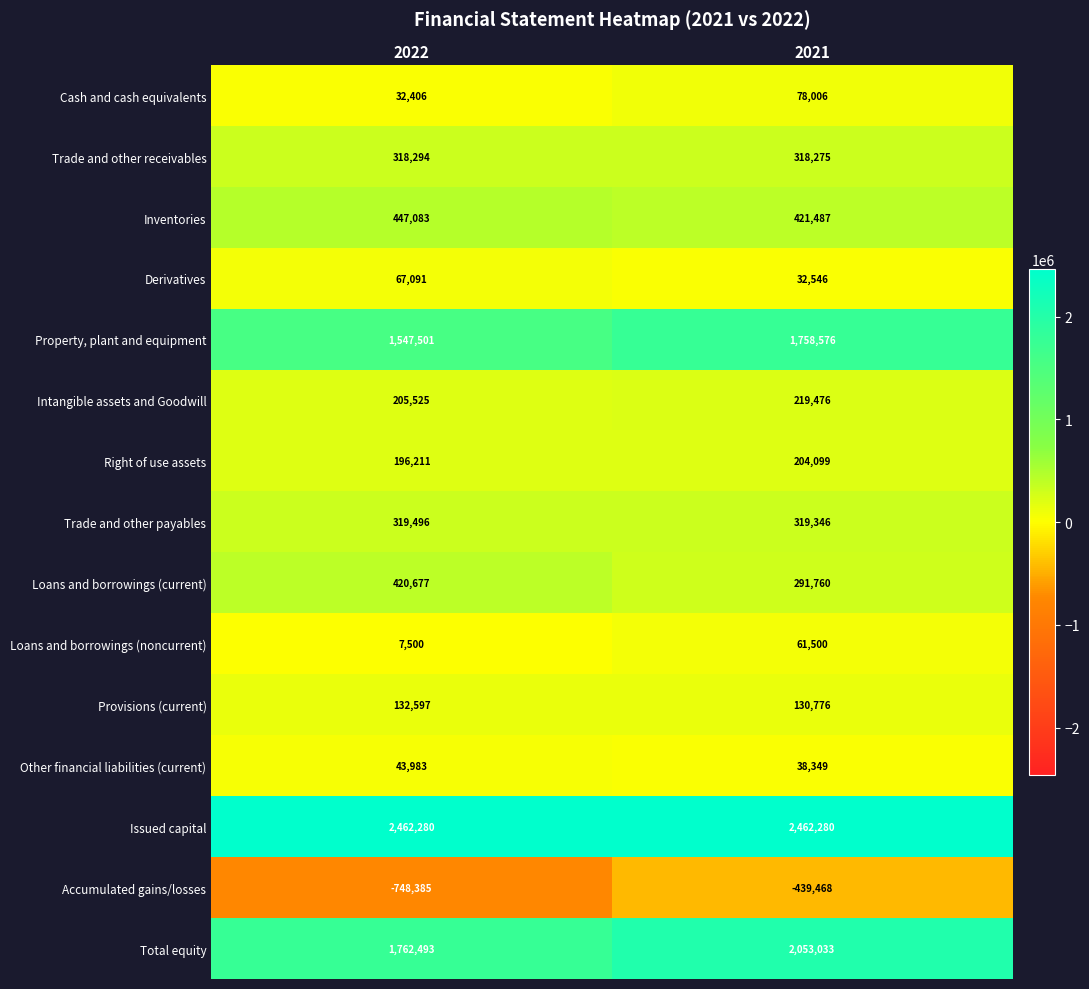

Reading left to right, transcribe all the data shown in this chart.

Cash and cash equivalents: 32406	78006
Trade and other receivables: 318294	318275
Inventories: 447083	421487
Derivatives: 67091	32546
Property, plant and equipment: 1547501	1758576
Intangible assets and Goodwill: 205525	219476
Right of use assets: 196211	204099
Trade and other payables: 319496	319346
Loans and borrowings (current): 420677	291760
Loans and borrowings (noncurrent): 7500	61500
Provisions (current): 132597	130776
Other financial liabilities (current): 43983	38349
Issued capital: 2462280	2462280
Accumulated gains/losses: -748385	-439468
Total equity: 1762493	2053033